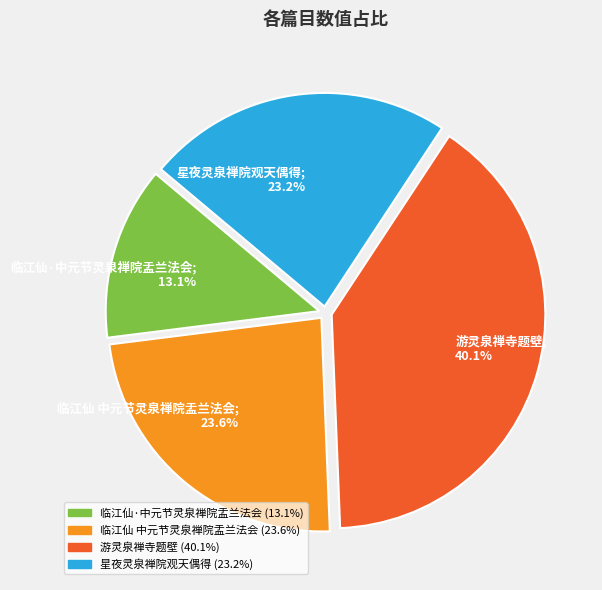

To the nearest percent, what percentage of the pie is 游灵泉禅寺题壁?

40%